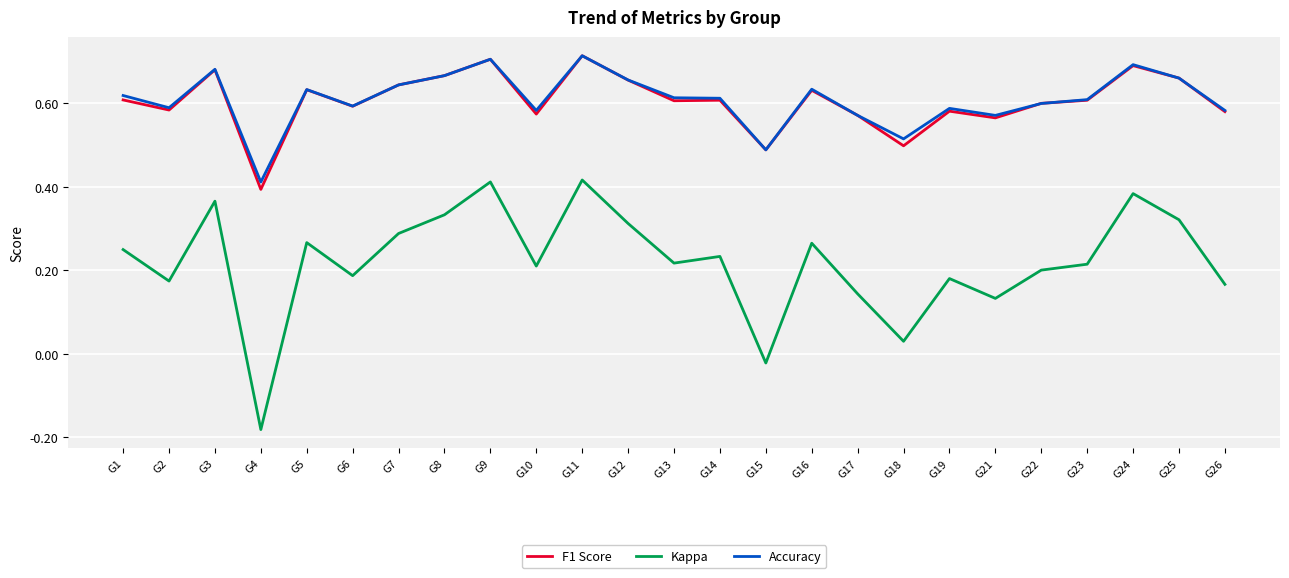

How many lines are shown in the chart?

3